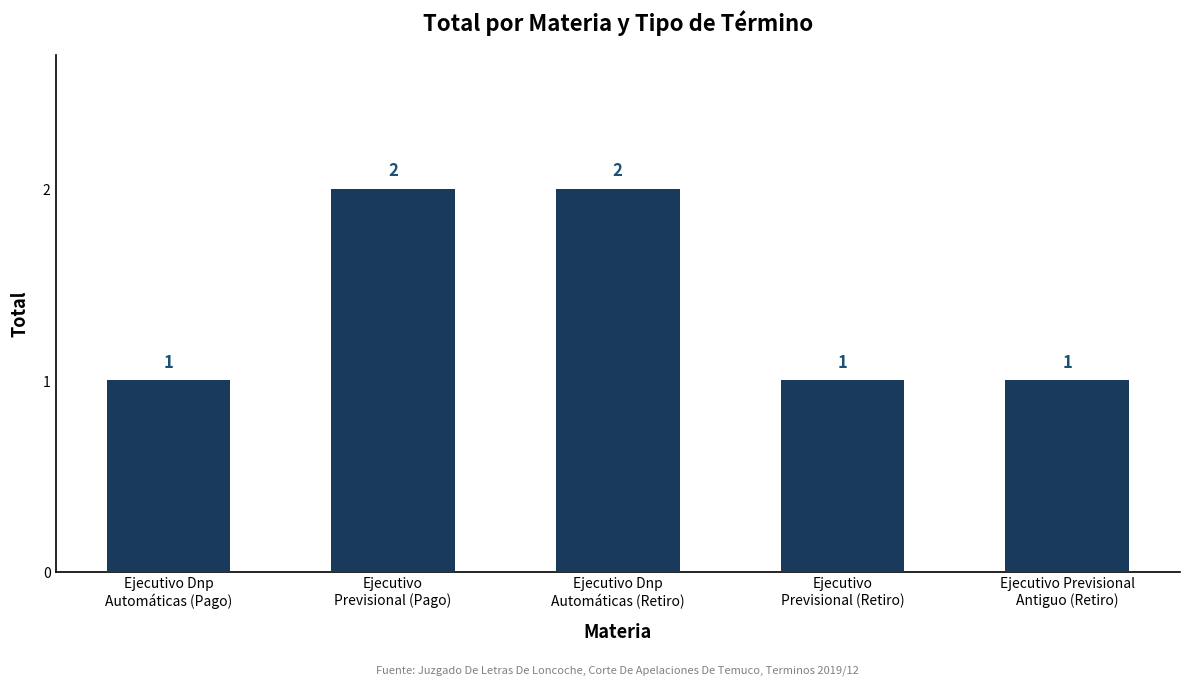

Does the chart contain stacked bars?

No